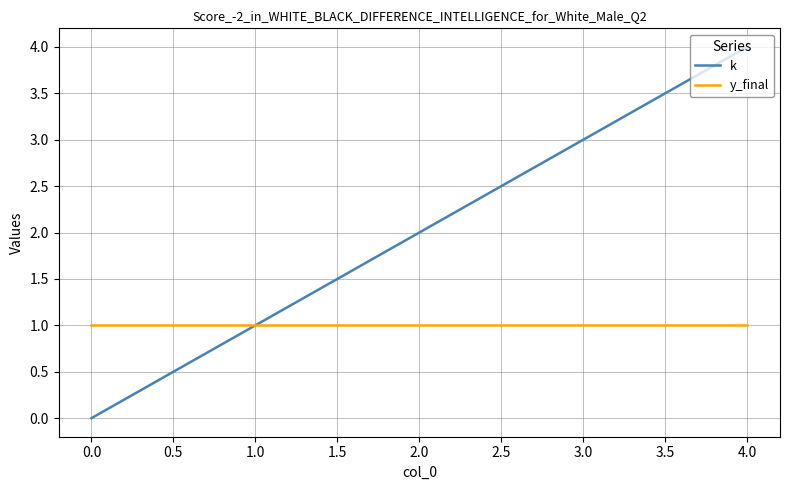

At which label does k reach its peak?

4.0